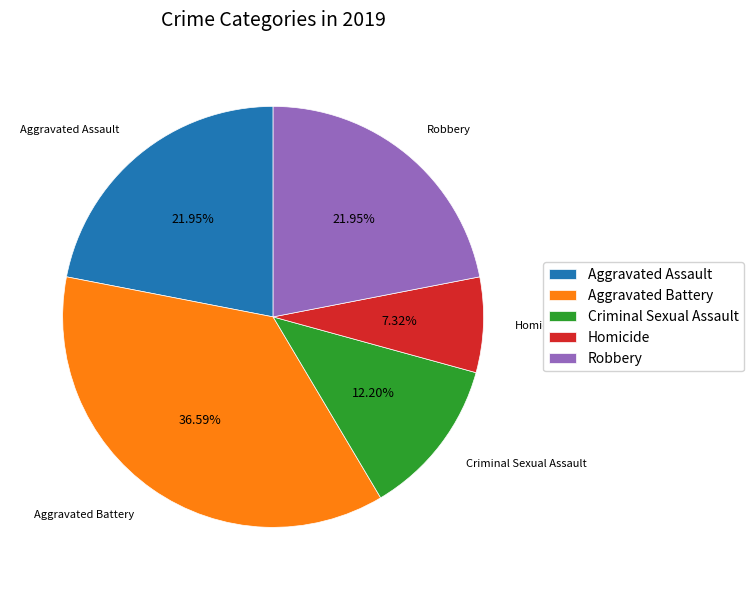

What is the ratio of the value at Homicide to the value at Criminal Sexual Assault?

0.6